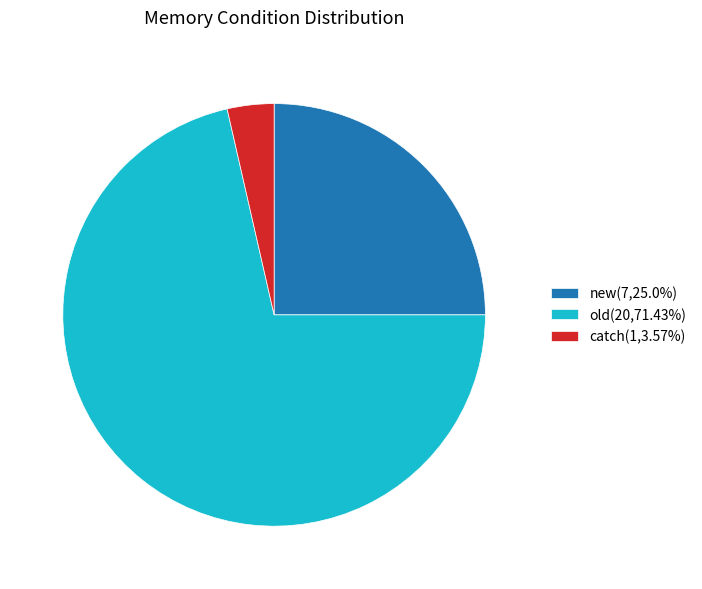

Is the sum of catch and old greater than half?

Yes